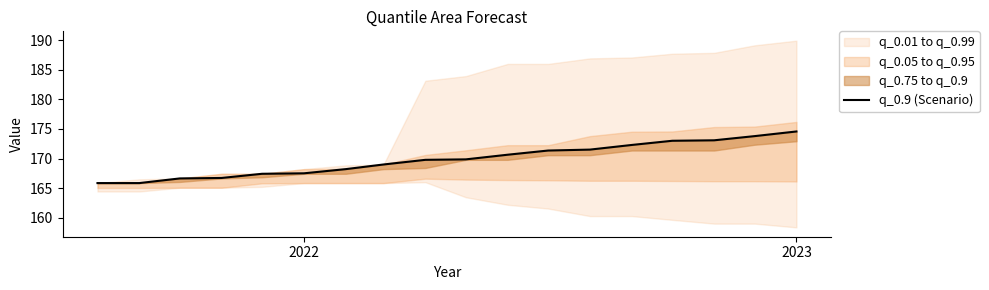

What is the difference between the maximum and minimum values?

8.7